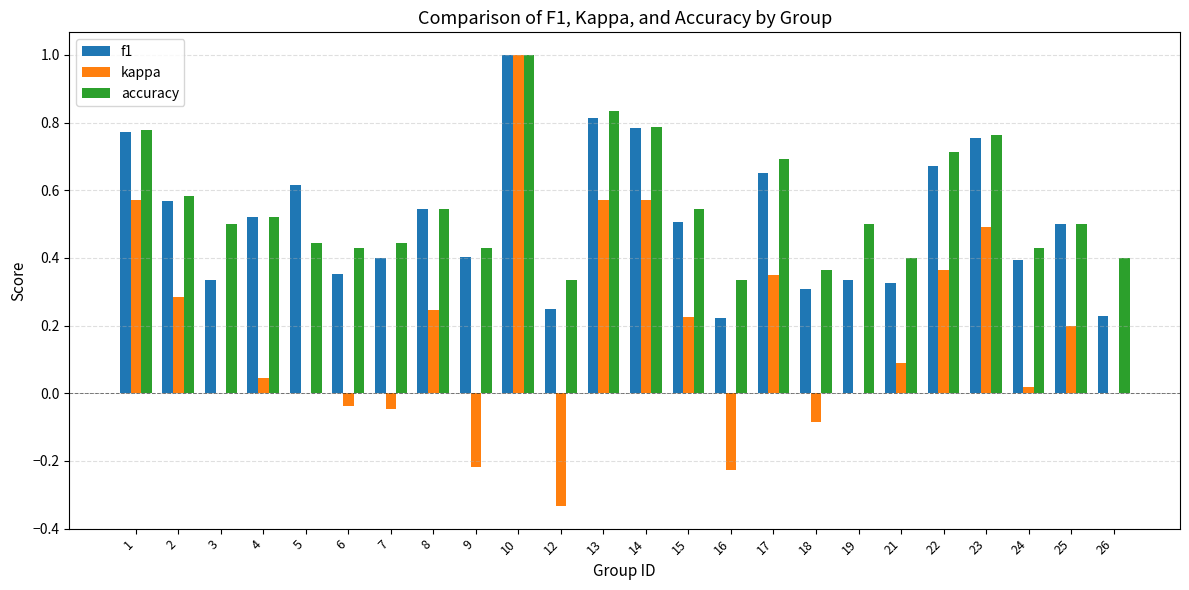

Which series changed the most between 10 and 16?

kappa